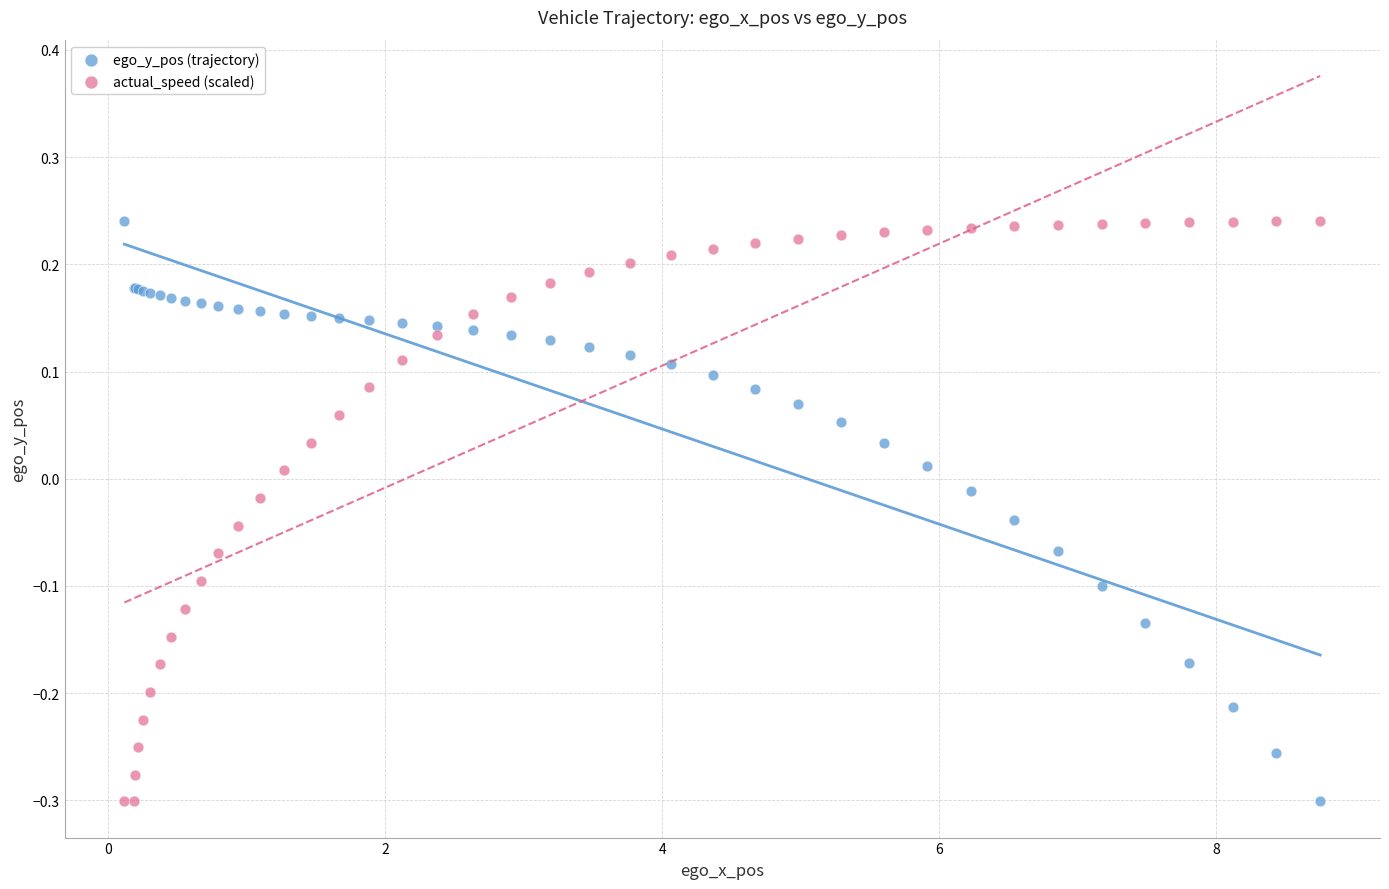

What is the X range (max minus min) for the scatter plot?

8.6